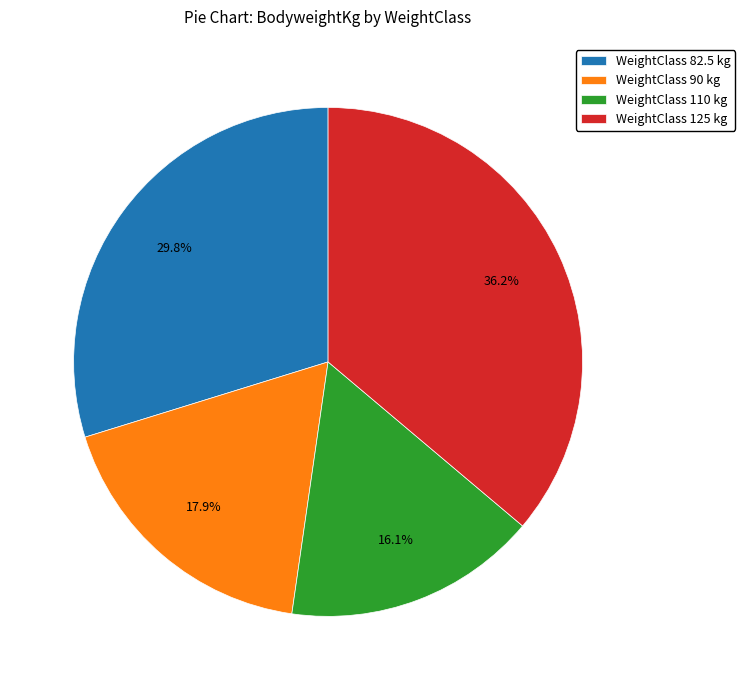

Do WeightClass 110 kg and WeightClass 125 kg together represent more than half of the pie?

Yes